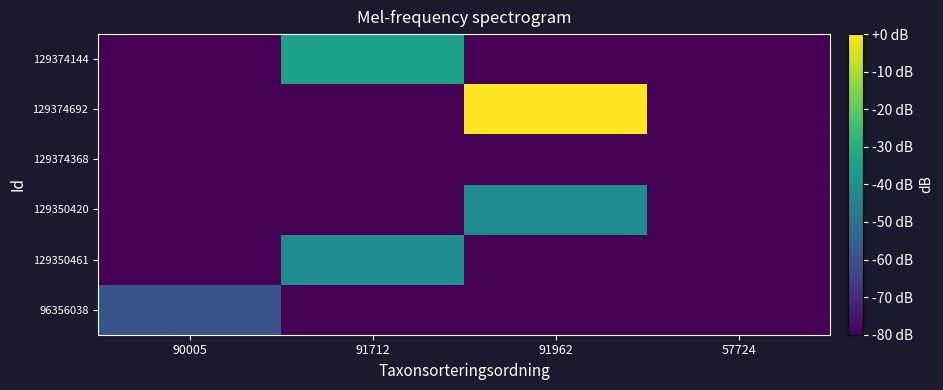

What is the spread (max minus min) of values at 90005?

20.8